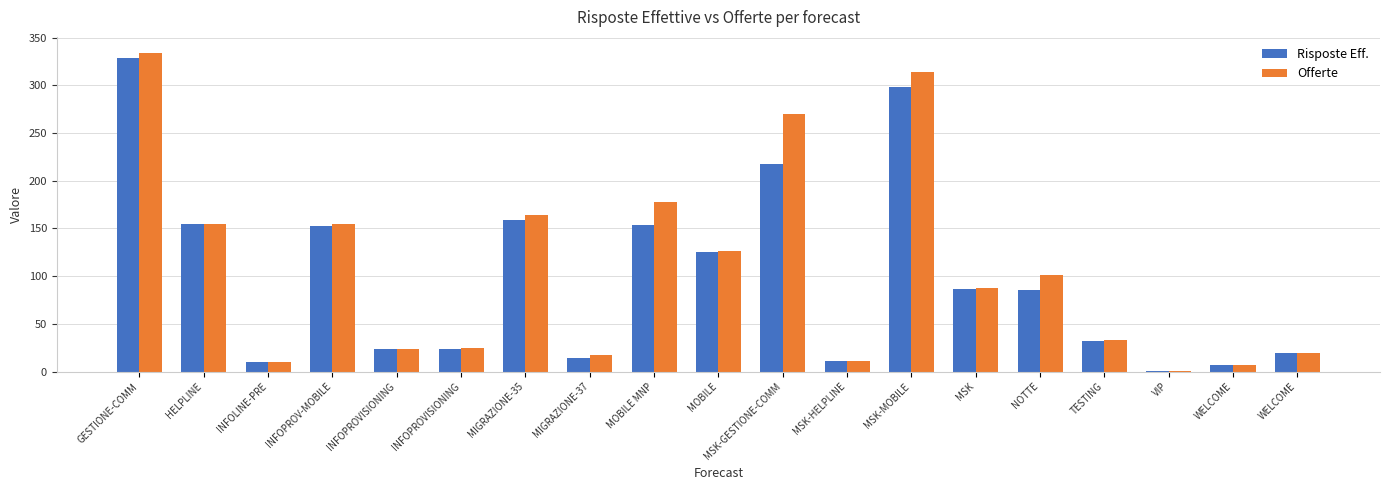

How many data points does each series have?

19